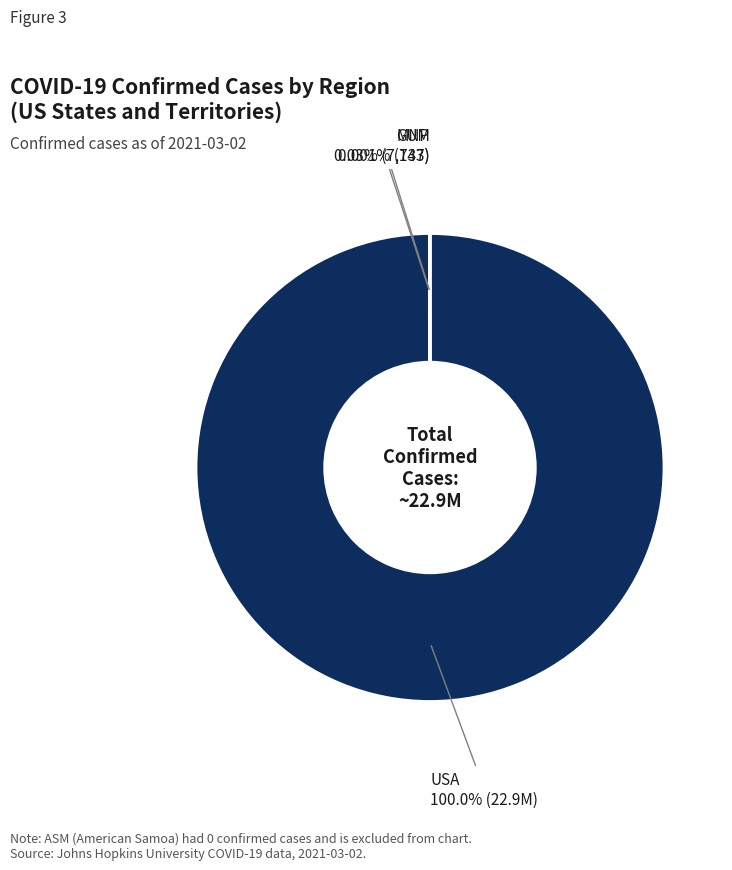

Does any single category account for the majority?

Yes